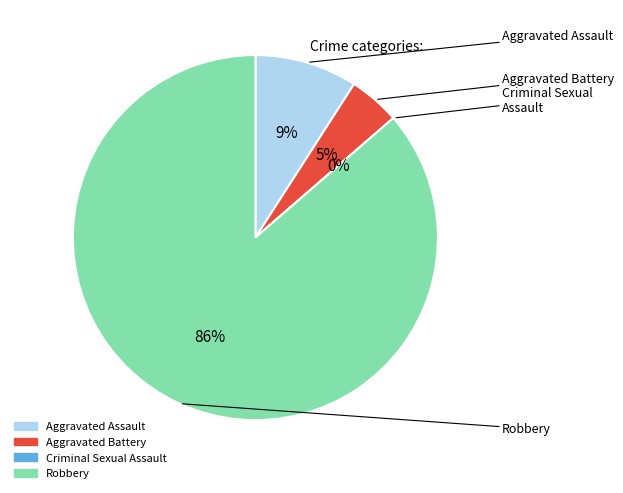

What is the smallest slice in the pie chart?

Criminal Sexual Assault